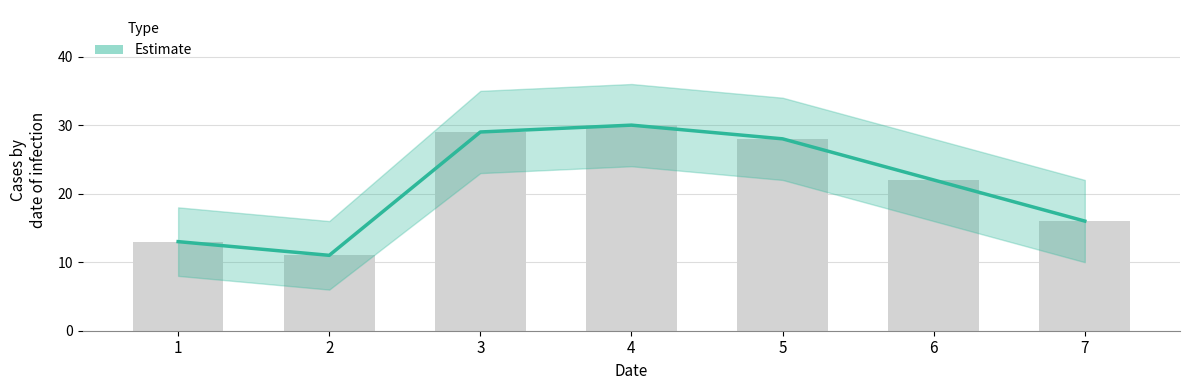

What is the difference between the values at 7 and 2?

5